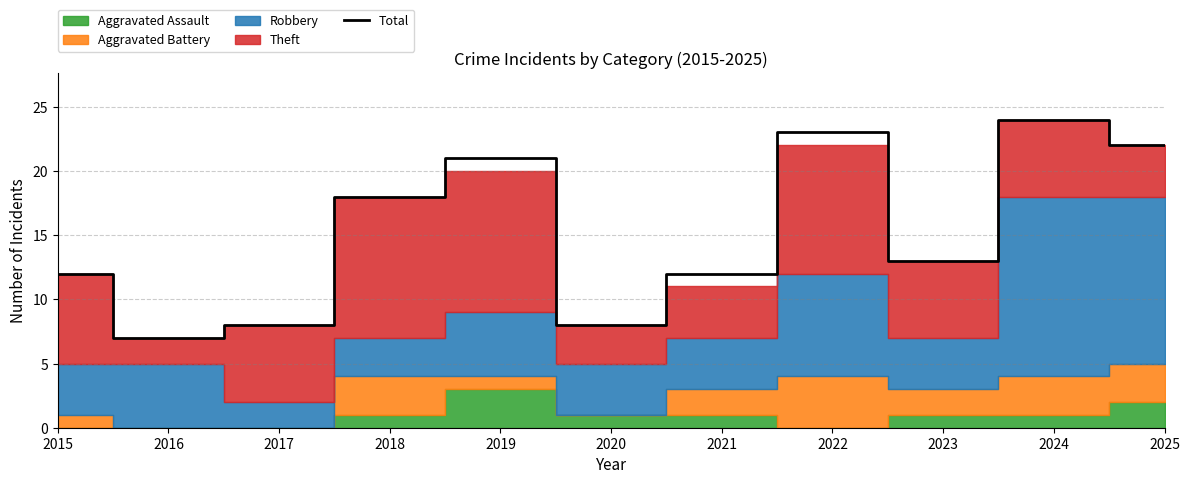

What is the greatest value displayed?

24